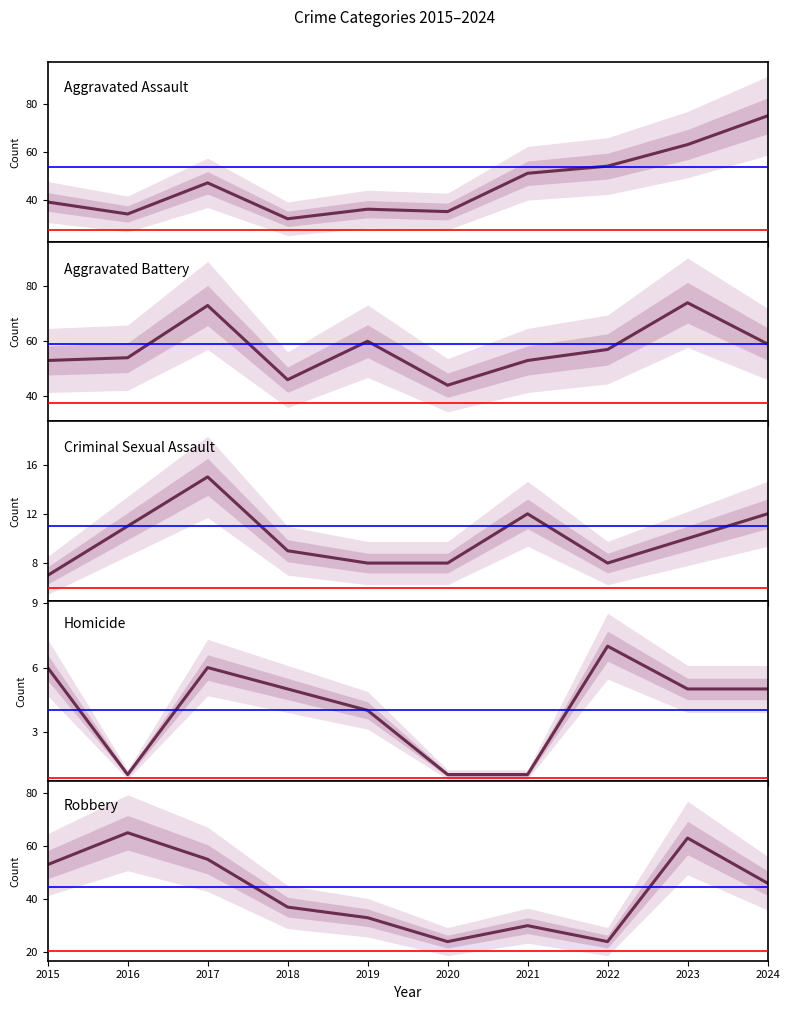

Where is Aggravated Assault nearest to the value 53?

2022